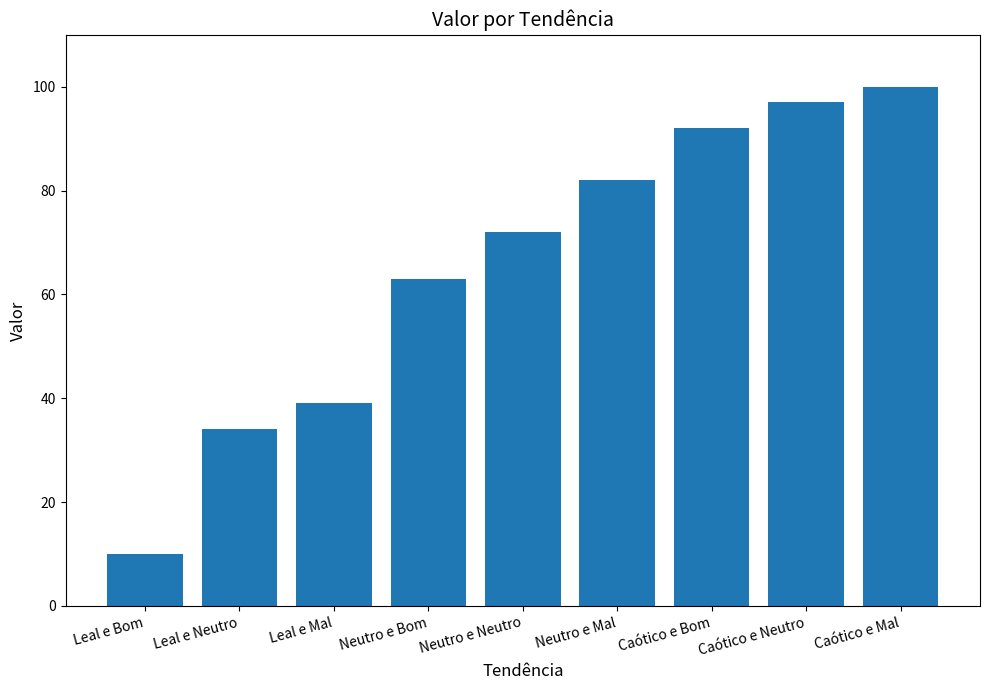

What is the average value?

65